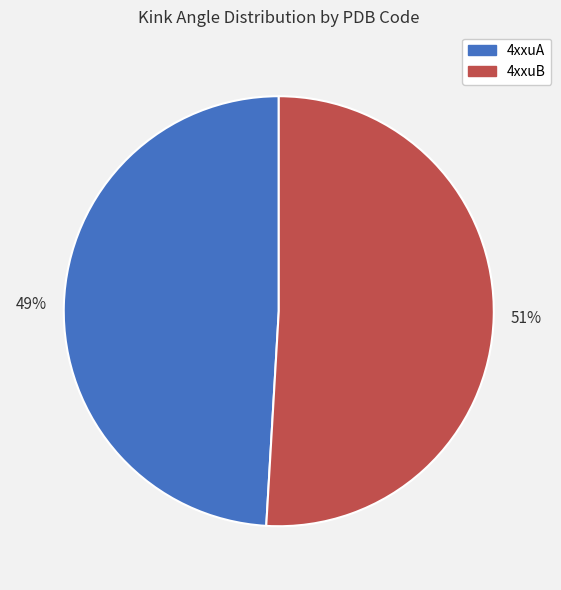

Do 4xxuB and 4xxuA together represent more than half of the pie?

Yes